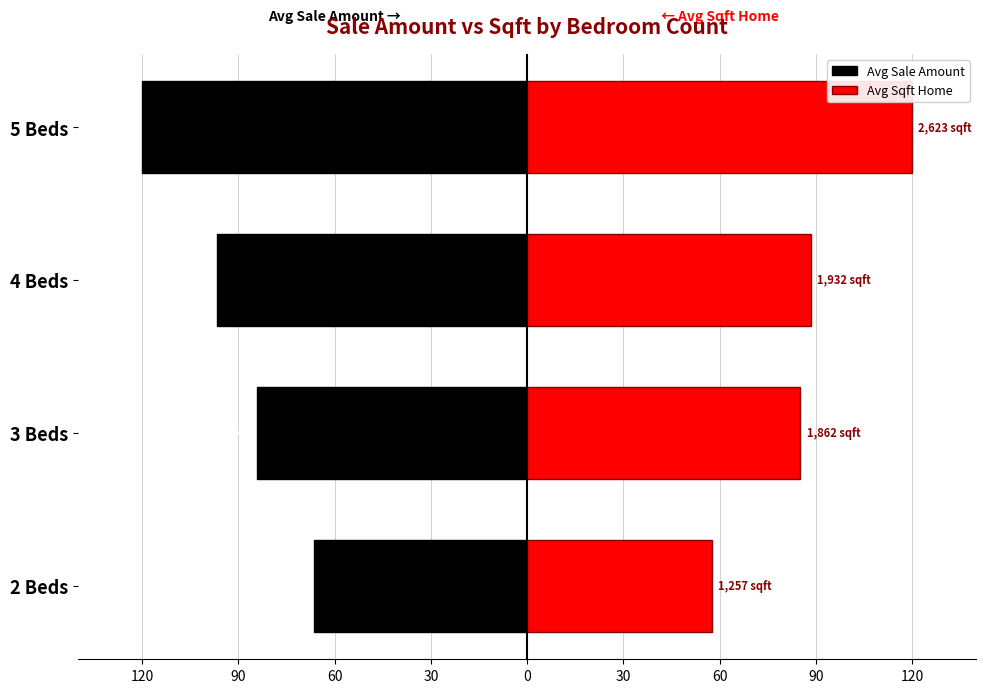

How many values in the Avg Sale Amount series are below -84?

3